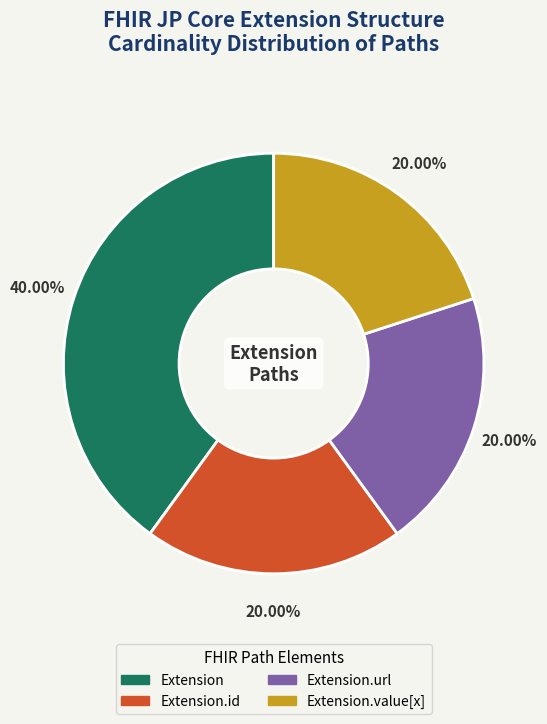

Does any single category account for the majority?

No